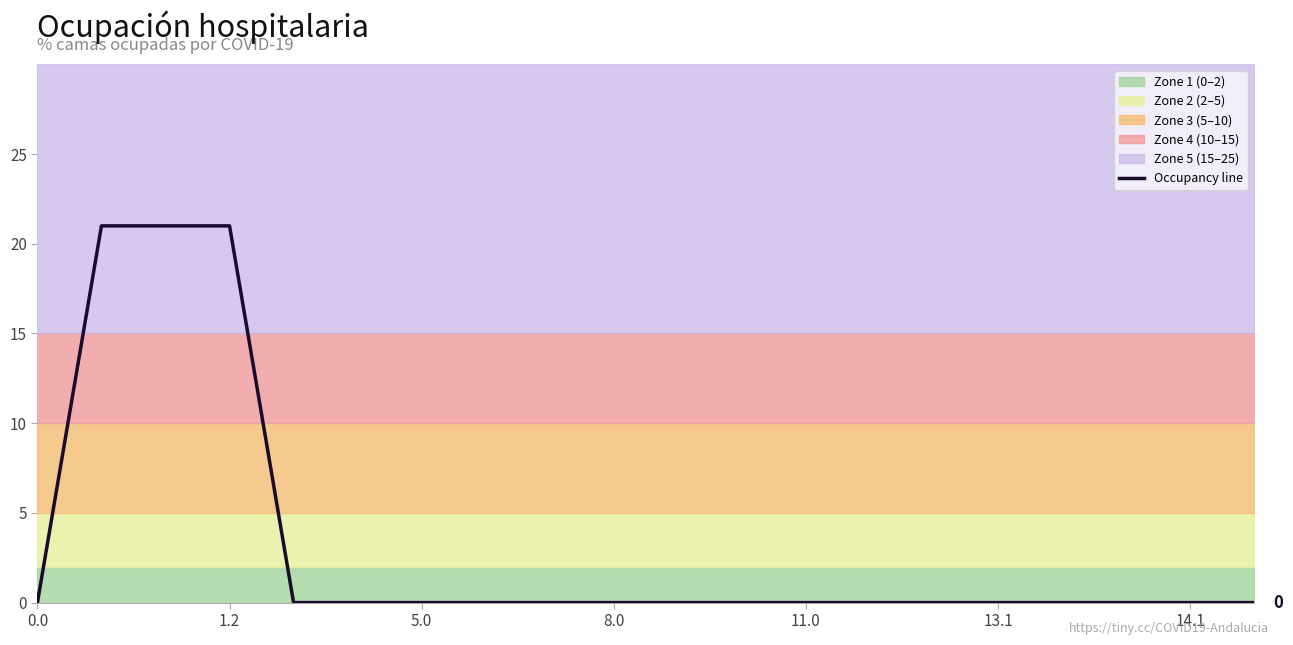

The value of Occupancy line at 14.1 is -14.1. True or false?

False